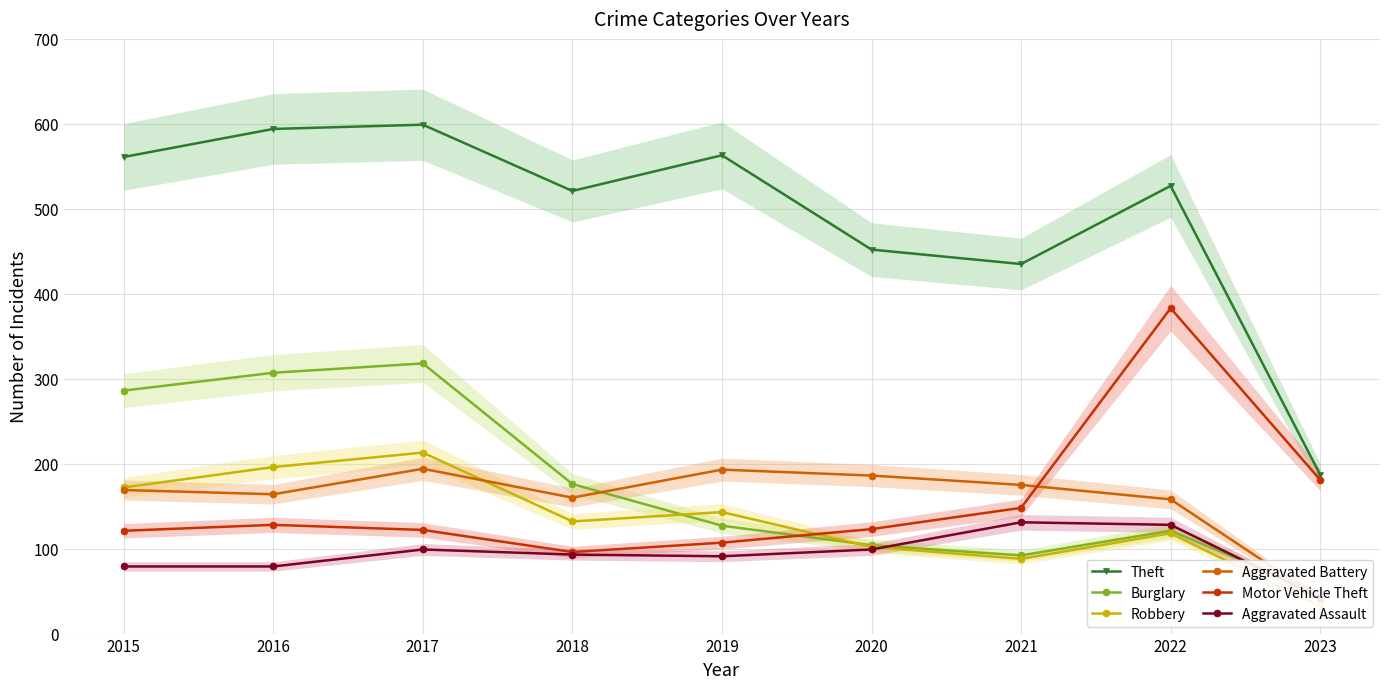

Is it true that Aggravated Assault equals 51 at 2015?

False